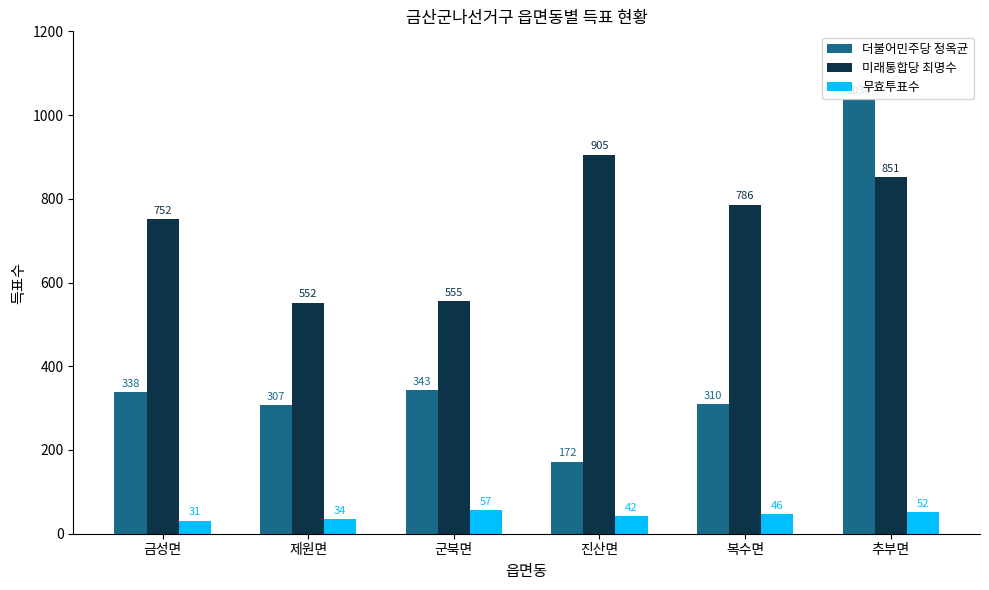

What is the value of the 무효투표수 bar at the 4th from the left?

42